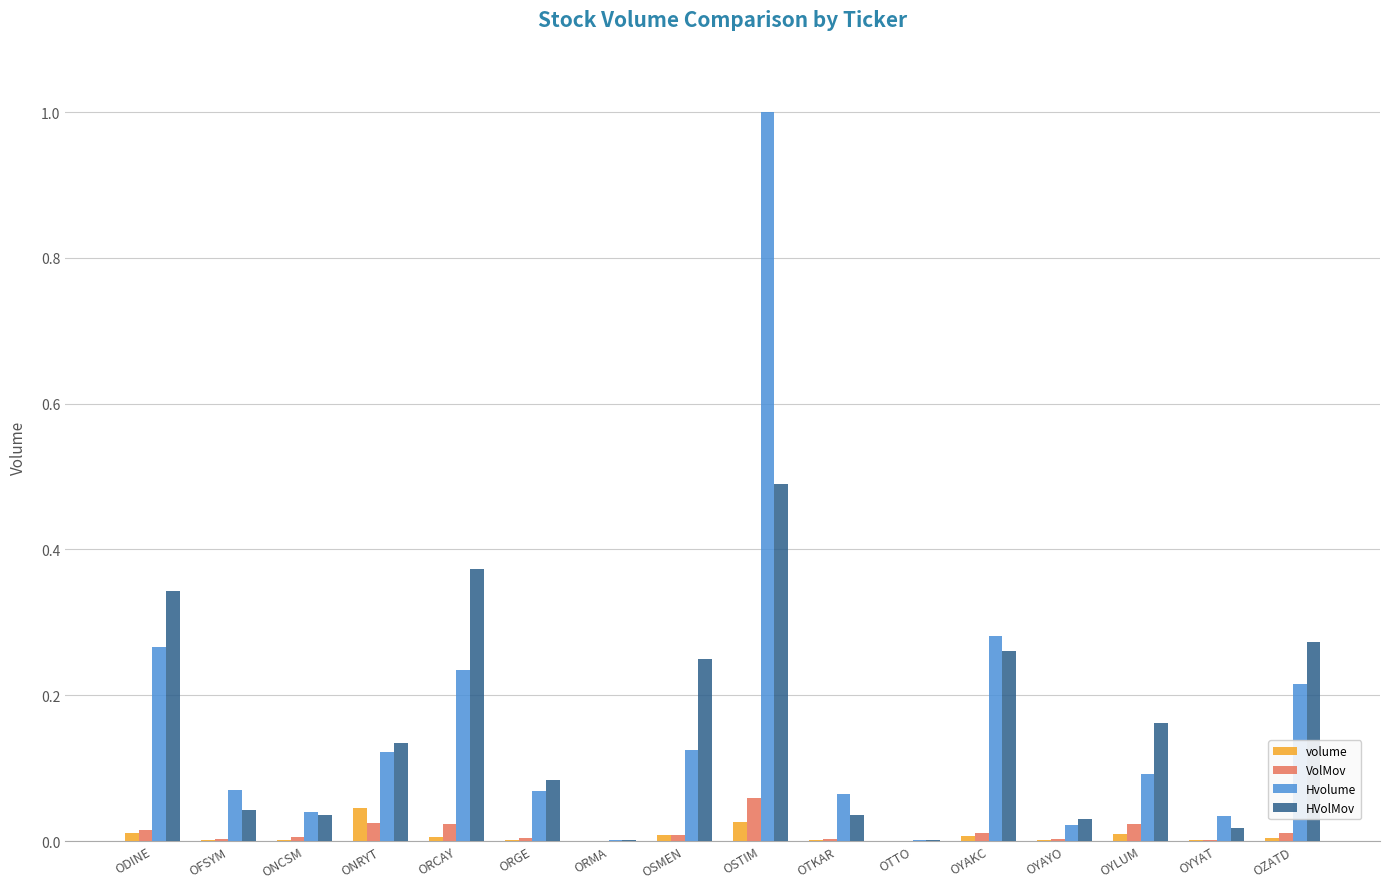

What is the sum of all HVolMov values?

2.5